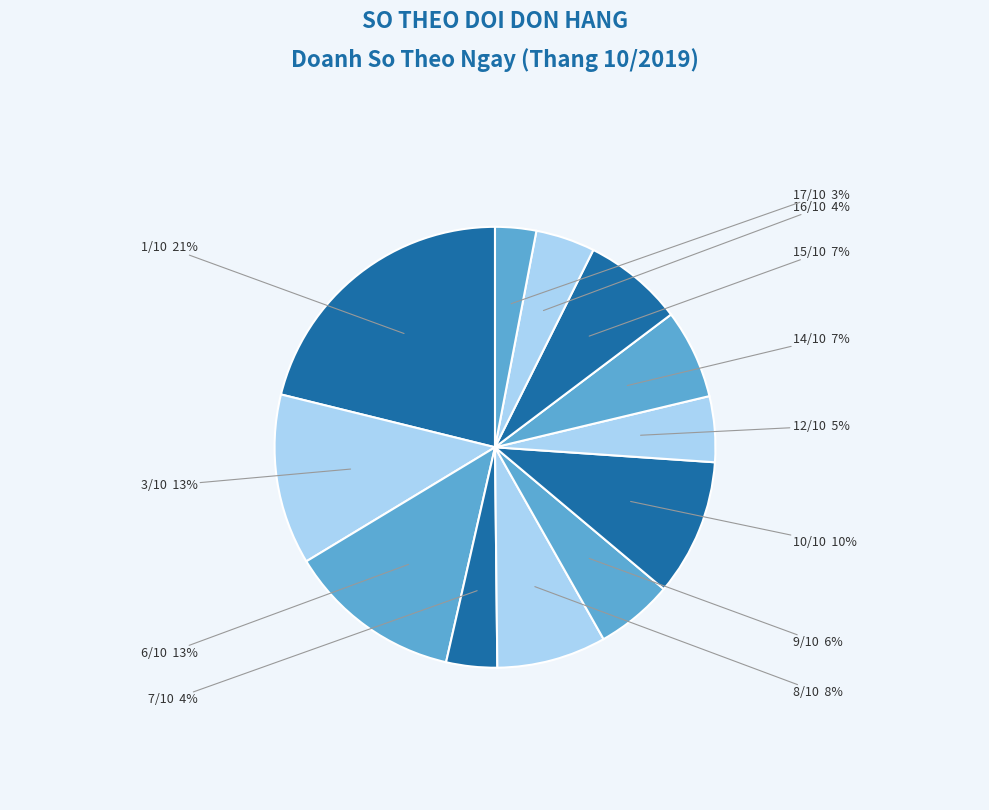

How many slices are in this pie chart?

12